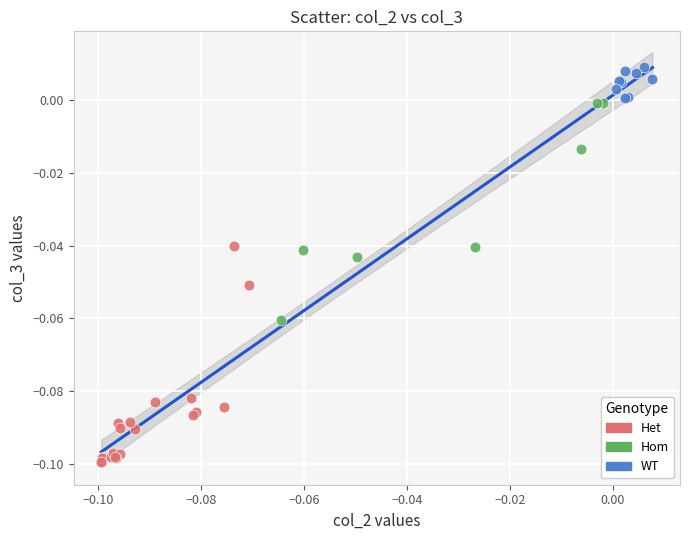

Which series reaches the minimum Y coordinate?

Het